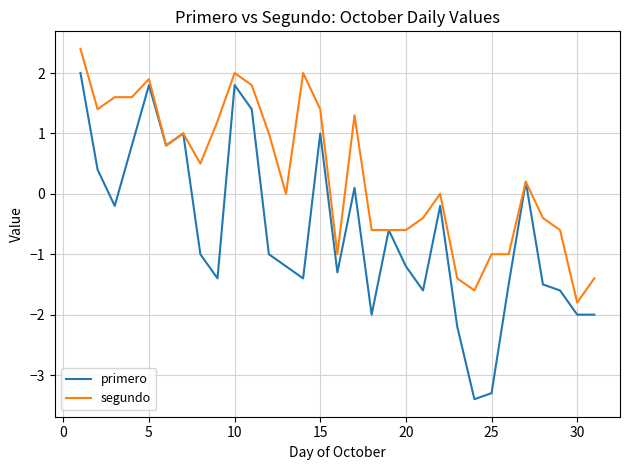

Is this an area chart (filled region under the line)?

No